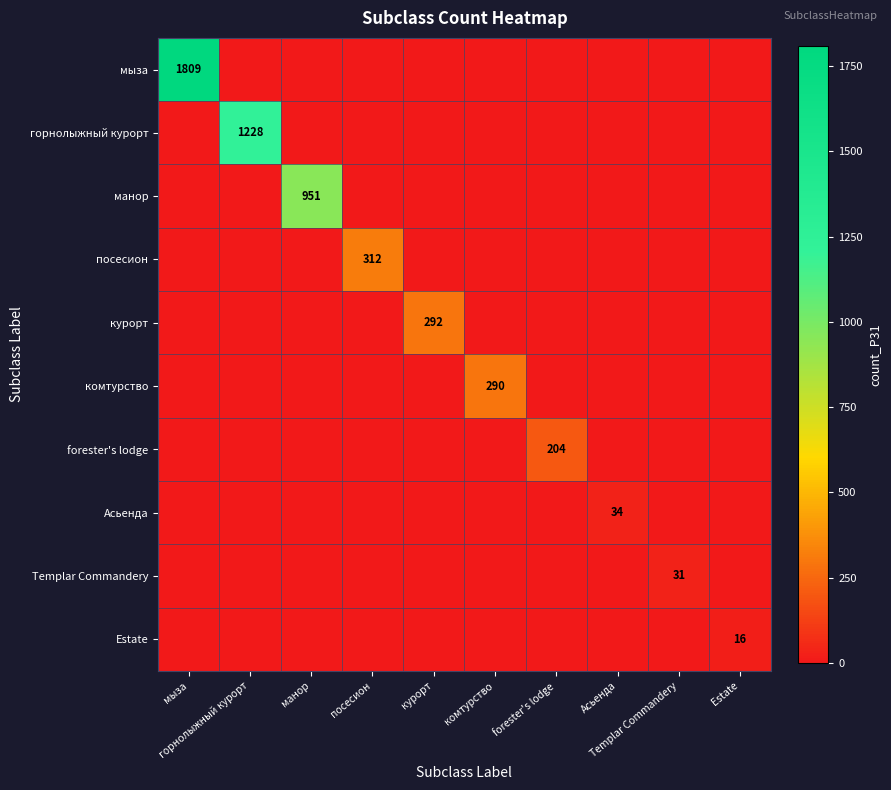

Is it true that forester's lodge equals 0 at Асьенда?

True